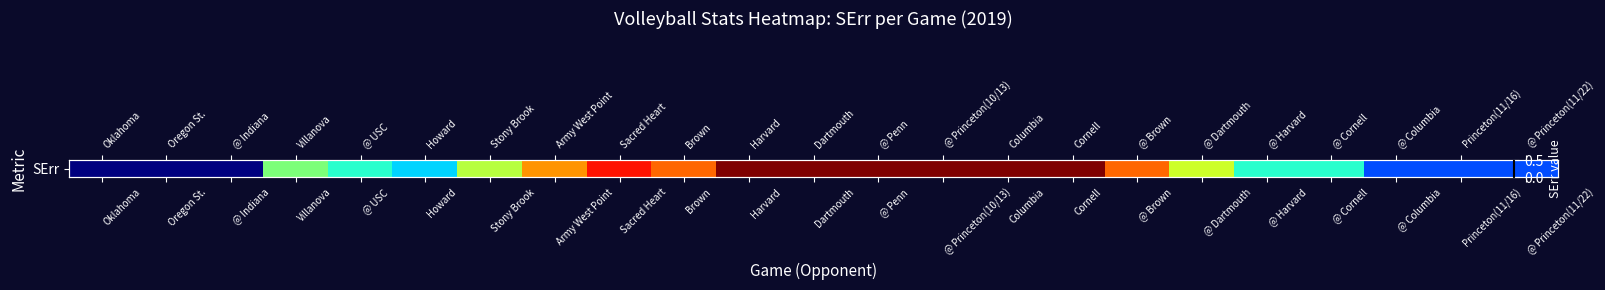

Reading left to right, transcribe all the data shown in this chart.

Oklahoma=0.0	Oregon St.=0.0	@ Indiana=0.0	Villanova=0.2	@ USC=0.2	Howard=0.2	Stony Brook=0.3	Army West Point=0.4	Sacred Heart=0.4	Brown=0.4	Harvard=0.5	Dartmouth=0.5	@ Penn=0.5	@ Princeton(10/13)=0.5	Columbia=0.5	Cornell=0.5	@ Brown=0.4	@ Dartmouth=0.3	@ Harvard=0.2	@ Cornell=0.2	@ Columbia=0.1	Princeton(11/16)=0.1	@ Princeton(11/22)=0.1